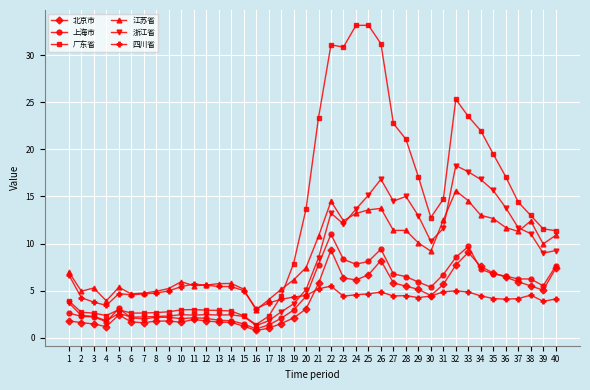

Which series changed the most between 2 and 12?

四川省